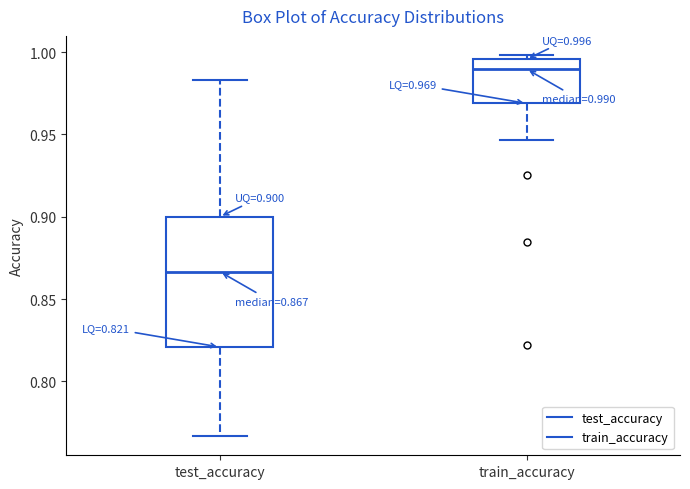

Which box has the highest median line?

train_accuracy